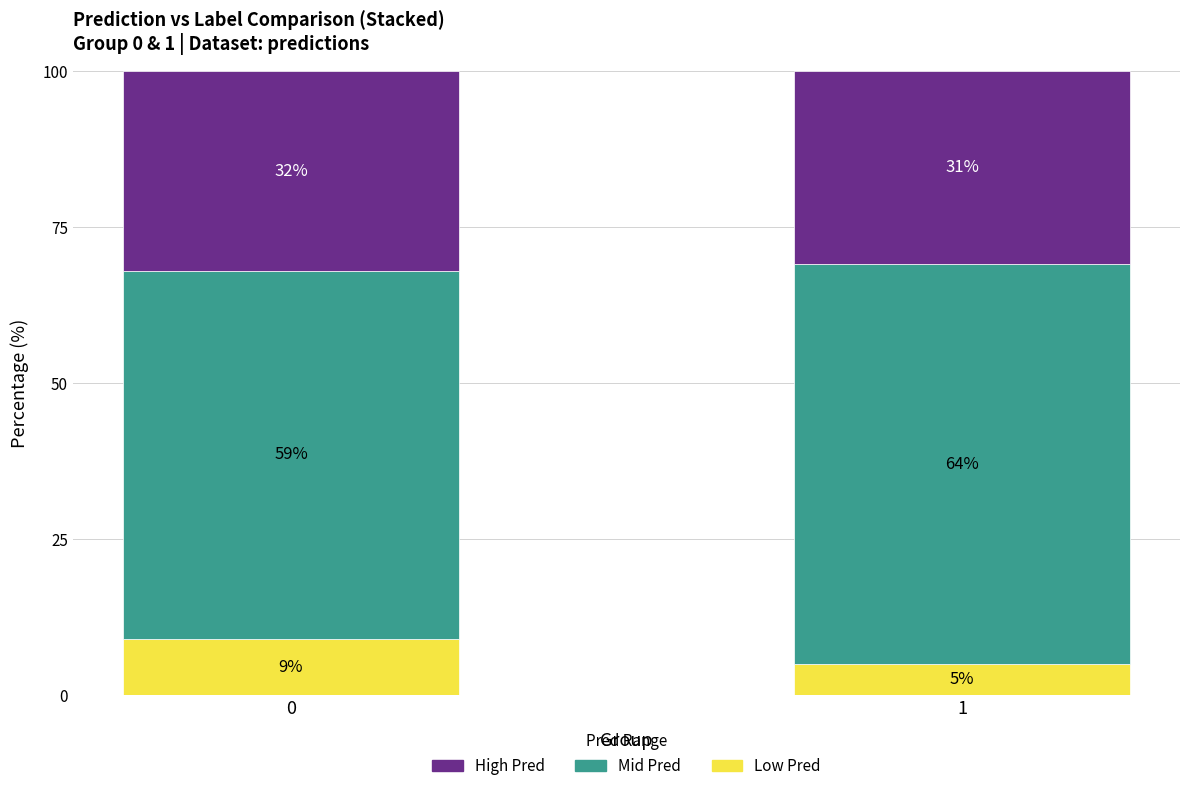

What is the total value across all series at 1?

100